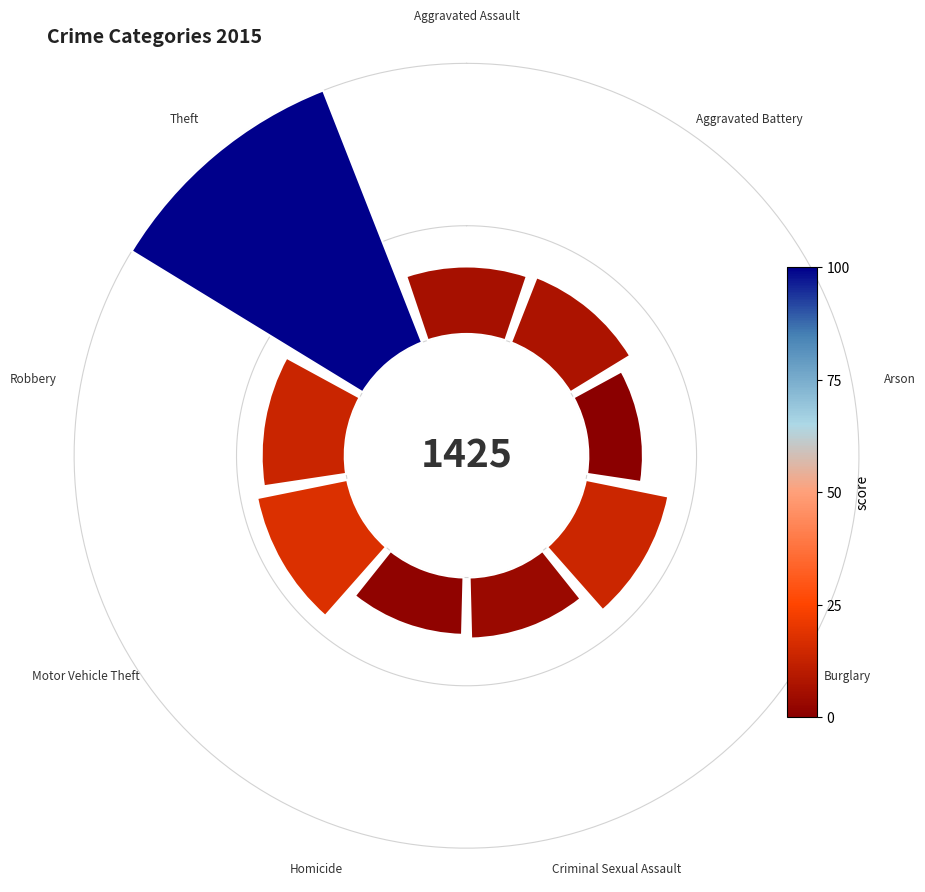

To the nearest percent, what portion does Burglary represent?

10%